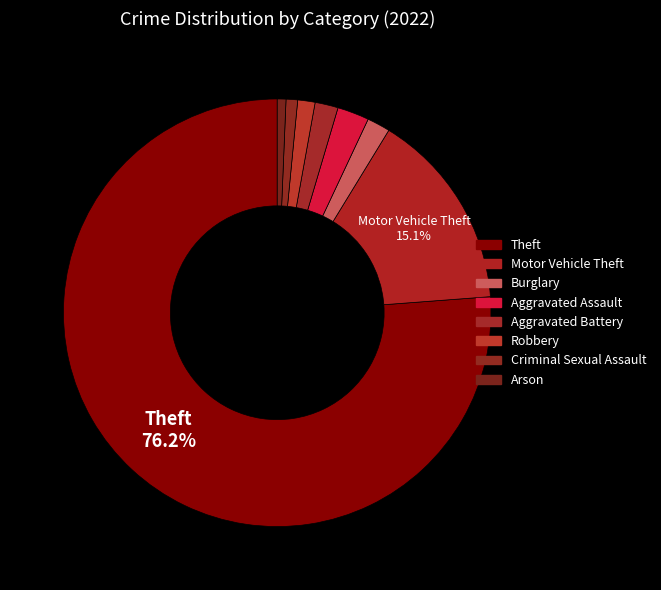

How many slices are in this pie chart?

8